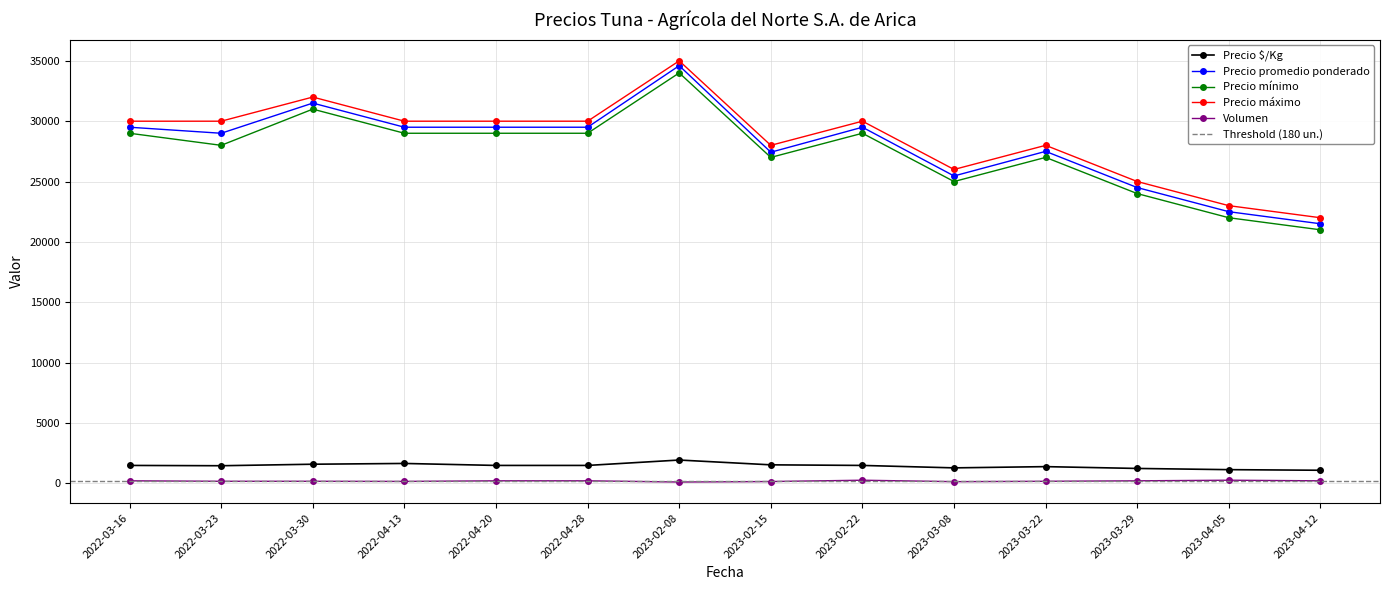

How many data points in Precio promedio ponderado are above 29500?

2